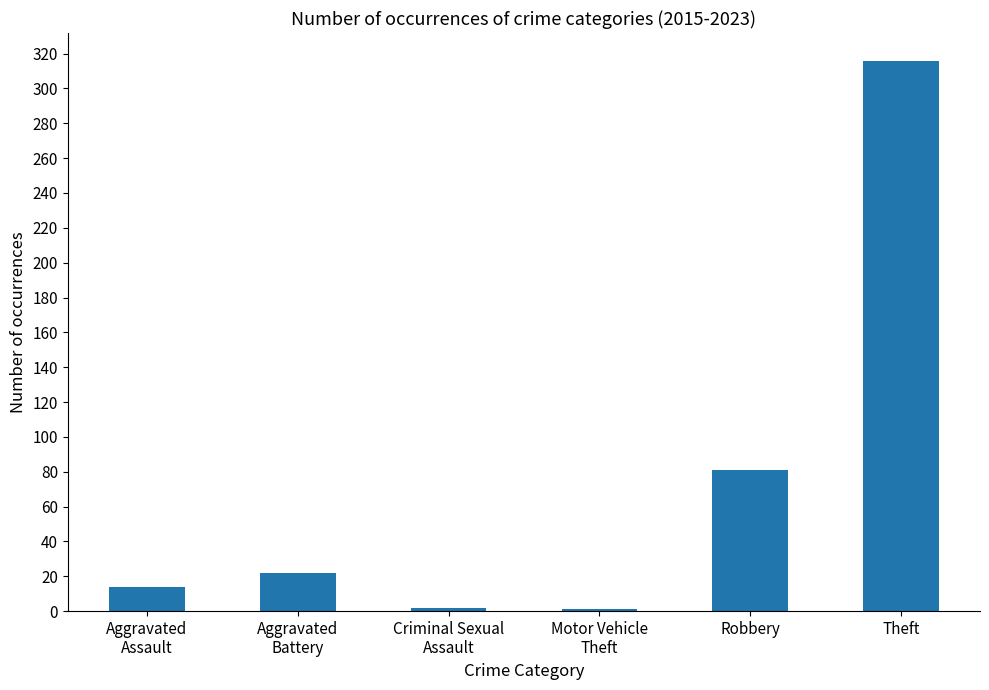

What is the difference between the values at Robbery and Criminal Sexual
Assault?

79